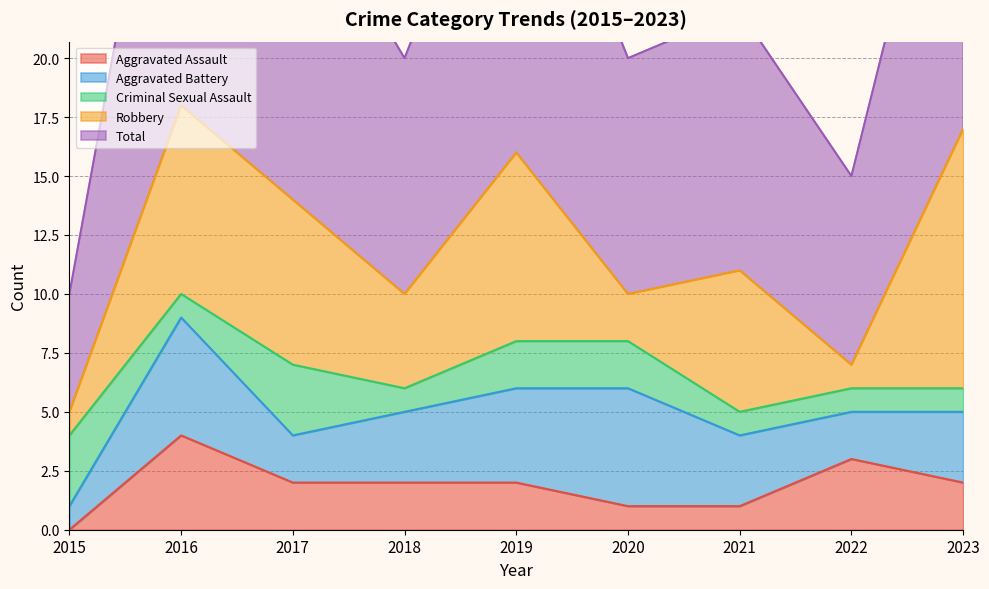

What is the spread (max minus min) of values at 2023?

16